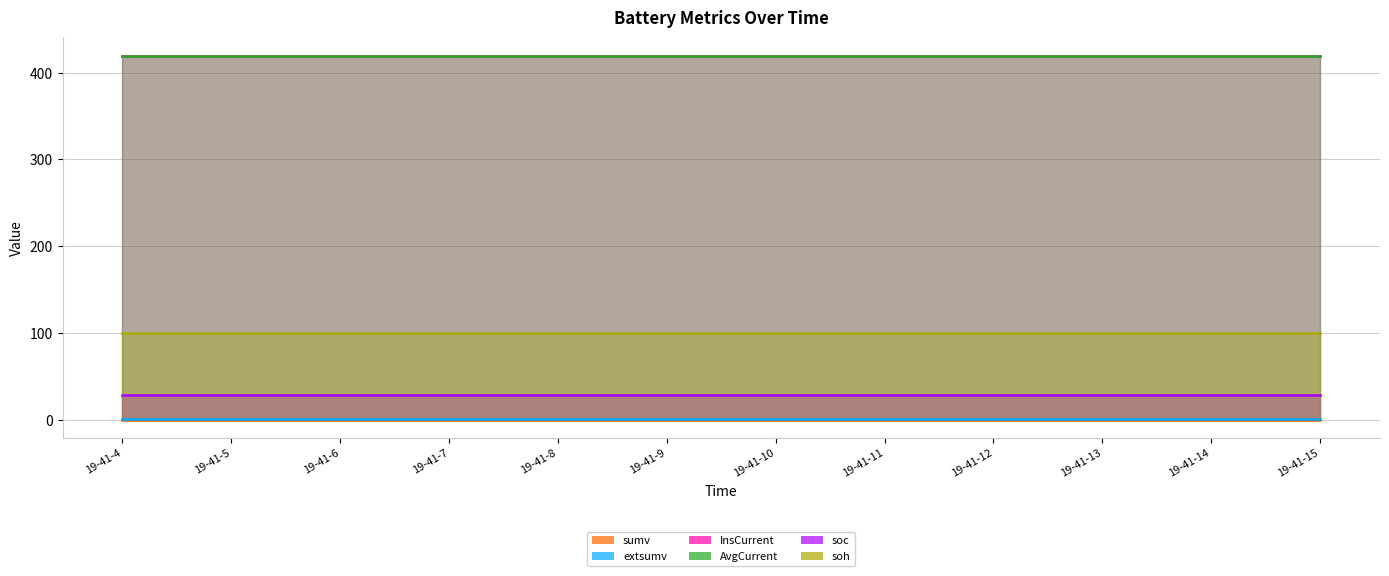

Reading right to left, what are all the values shown in this chart?

sumv: 19-41-15=0.0	19-41-14=0.0	19-41-13=0.0	19-41-12=0.0	19-41-11=0.0	19-41-10=0.0	19-41-9=0.0	19-41-8=0.0	19-41-7=0.0	19-41-6=0.0	19-41-5=0.0	19-41-4=0.0
extsumv: 19-41-15=1.0	19-41-14=1.0	19-41-13=1.0	19-41-12=1.0	19-41-11=1.0	19-41-10=1.0	19-41-9=1.0	19-41-8=1.0	19-41-7=1.0	19-41-6=1.0	19-41-5=1.0	19-41-4=1.0
InsCurrent: 19-41-15=419.7	19-41-14=419.7	19-41-13=419.7	19-41-12=419.7	19-41-11=419.7	19-41-10=419.7	19-41-9=419.7	19-41-8=419.7	19-41-7=419.7	19-41-6=419.7	19-41-5=419.7	19-41-4=419.7
AvgCurrent: 19-41-15=419.4	19-41-14=419.4	19-41-13=419.4	19-41-12=419.4	19-41-11=419.4	19-41-10=419.4	19-41-9=419.4	19-41-8=419.4	19-41-7=419.4	19-41-6=419.4	19-41-5=419.4	19-41-4=419.4
soc: 19-41-15=29.0	19-41-14=29.0	19-41-13=29.0	19-41-12=29.0	19-41-11=29.0	19-41-10=29.0	19-41-9=29.0	19-41-8=29.0	19-41-7=29.0	19-41-6=29.0	19-41-5=29.0	19-41-4=29.0
soh: 19-41-15=100.0	19-41-14=100.0	19-41-13=100.0	19-41-12=100.0	19-41-11=100.0	19-41-10=100.0	19-41-9=100.0	19-41-8=100.0	19-41-7=100.0	19-41-6=100.0	19-41-5=100.0	19-41-4=100.0